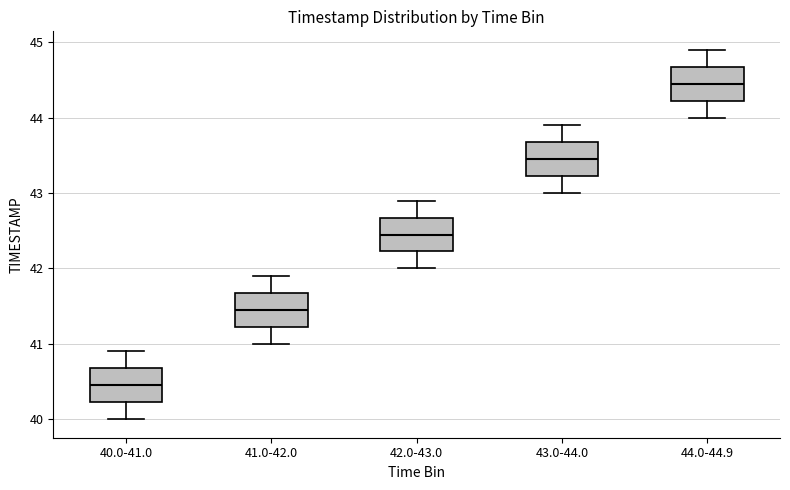

Reading left to right, read every box against the y-axis: the position of its median line, the range the box covers, and the ends of its whiskers. The values are not printed on the chart, so give them approximately, as read against the axis.

40.0-41.0: median 40.5, box 40.2 to 40.7, whiskers 40.0 to 40.9
41.0-42.0: median 41.5, box 41.2 to 41.7, whiskers 41.0 to 41.9
42.0-43.0: median 42.5, box 42.2 to 42.7, whiskers 42.0 to 42.9
43.0-44.0: median 43.5, box 43.2 to 43.7, whiskers 43.0 to 43.9
44.0-44.9: median 44.5, box 44.2 to 44.7, whiskers 44.0 to 44.9